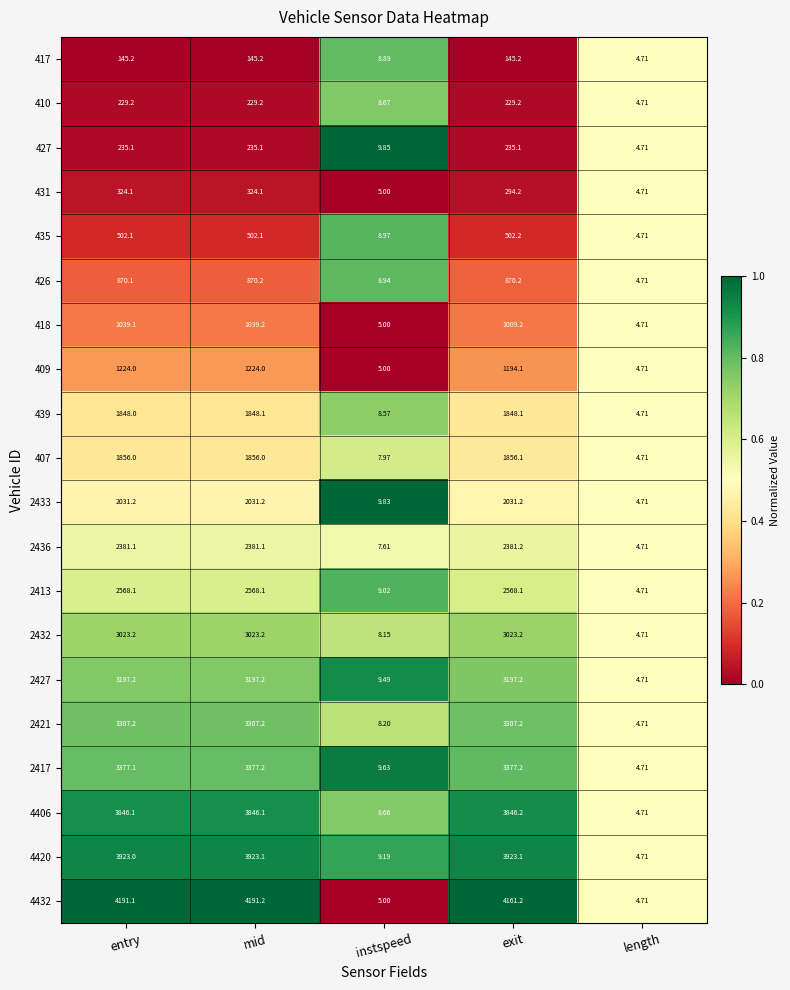

At which label does 435 reach its peak?

exit